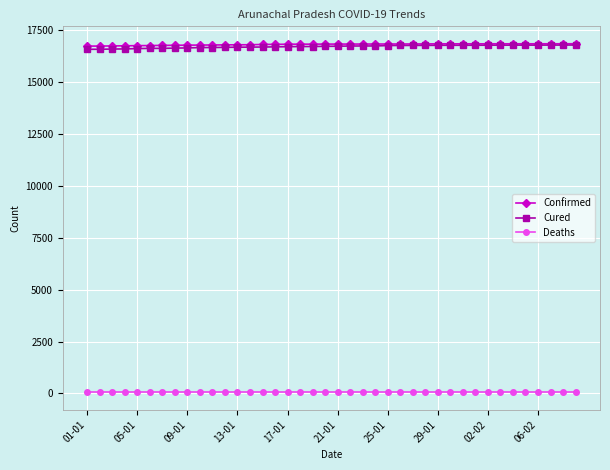

True or false: Confirmed and Deaths intersect in this chart.

False